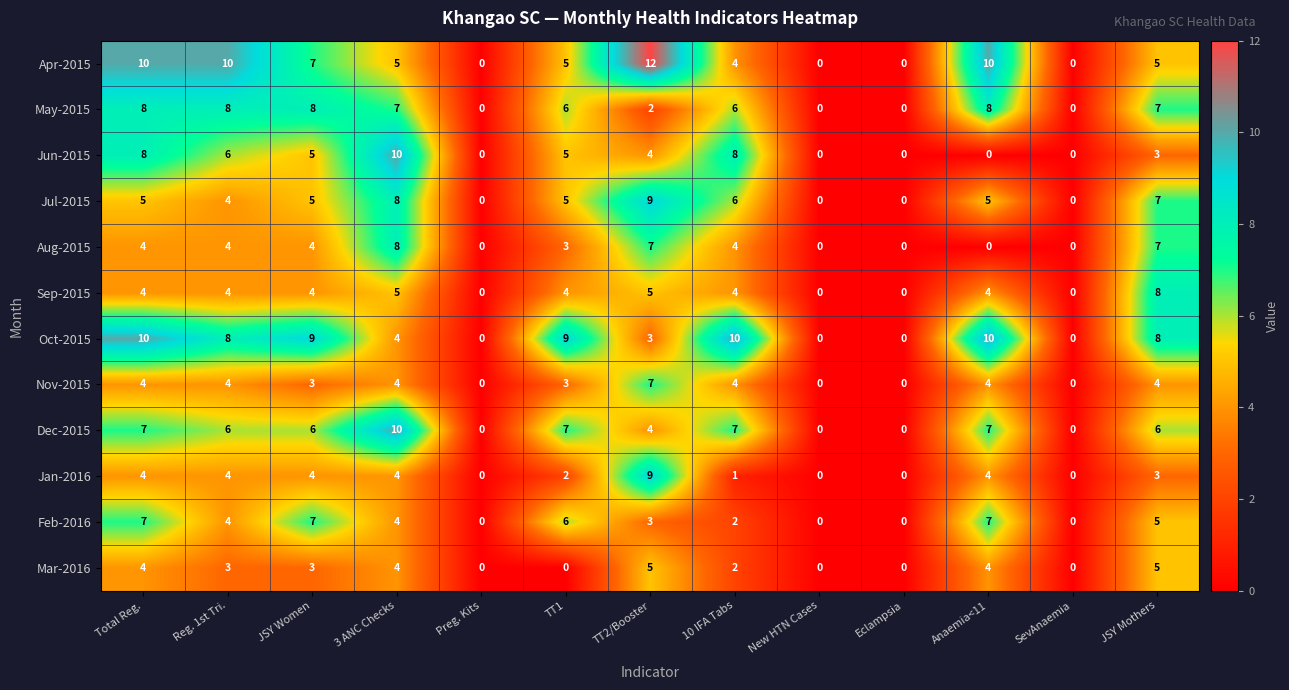

At which label is Feb-2016 closest to 3?

TT2/Booster